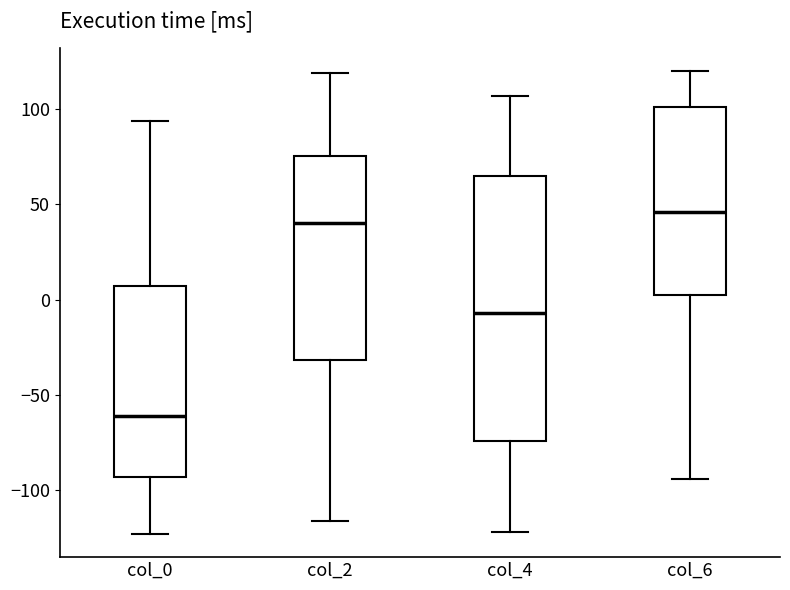

Comparing the boxes themselves (not the whiskers), which one is the tallest?

col_4